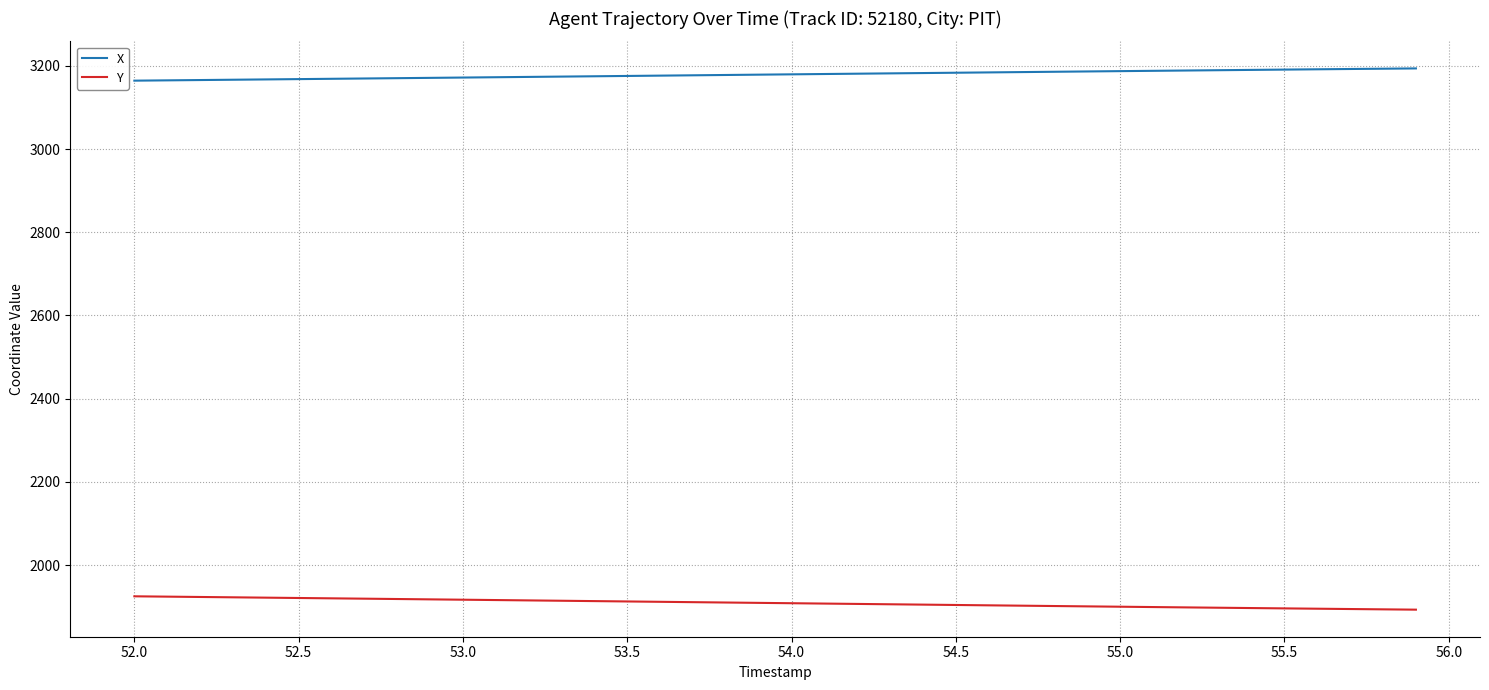

True or false: Y and X cross at least once.

False